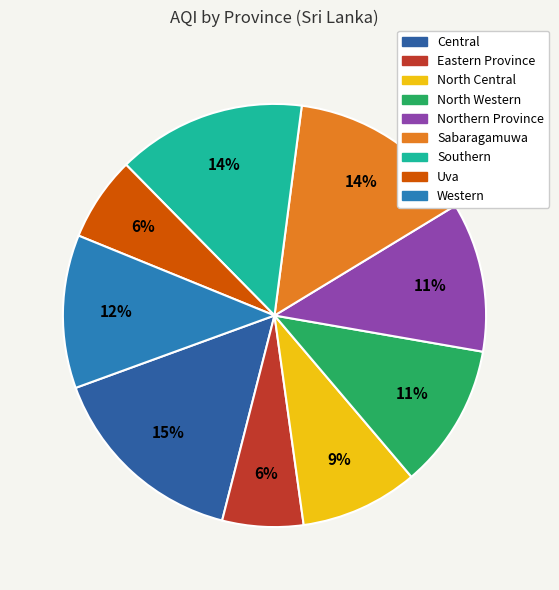

How many segments does this pie chart have?

9